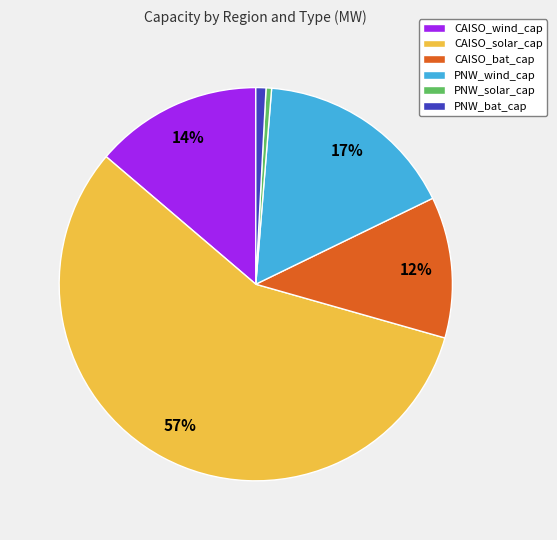

To the nearest percent, what portion does PNW_wind_cap represent?

17%